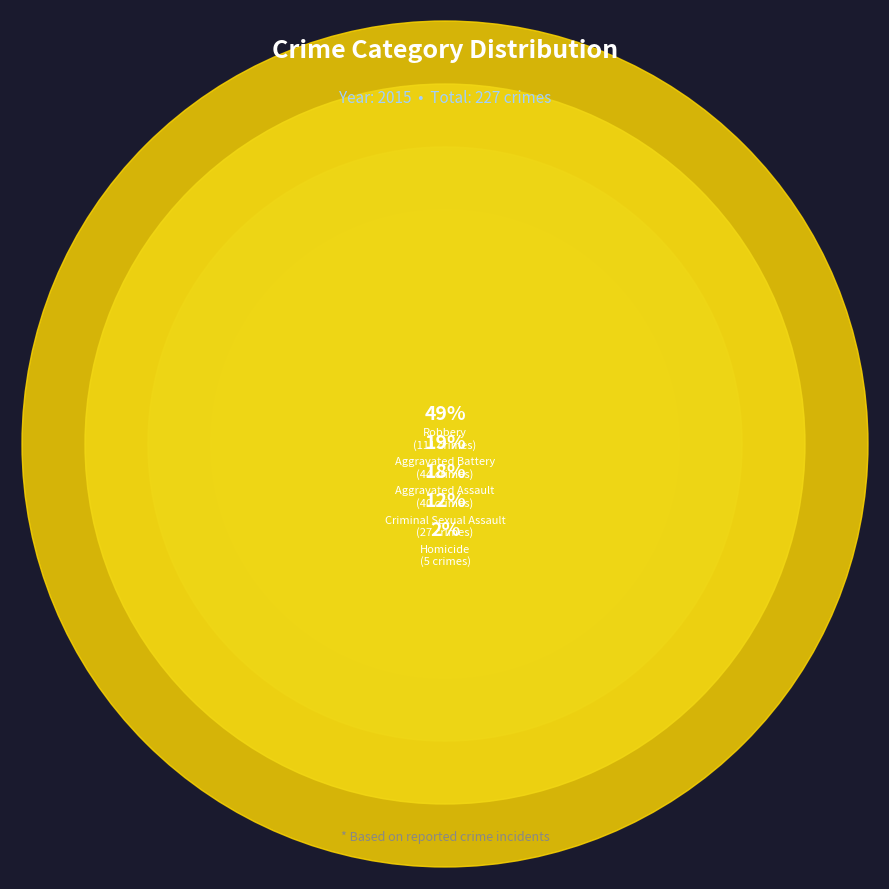

Is it true that Robbery is 41% of the pie?

False